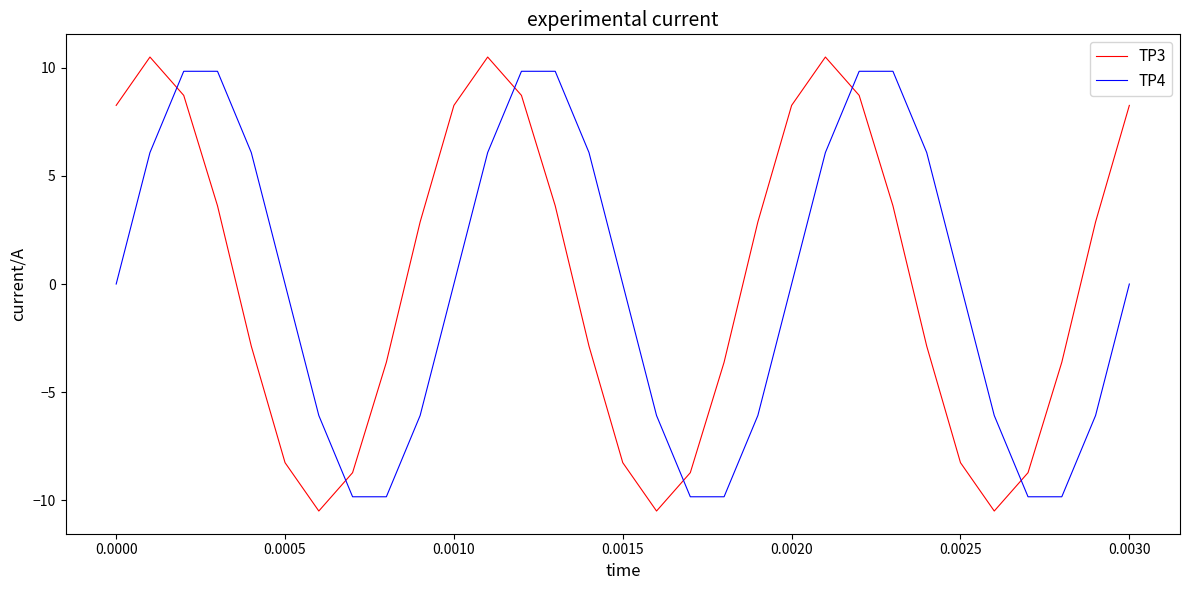

Which series ends up on top after the final intersection of TP3 and TP4?

TP3